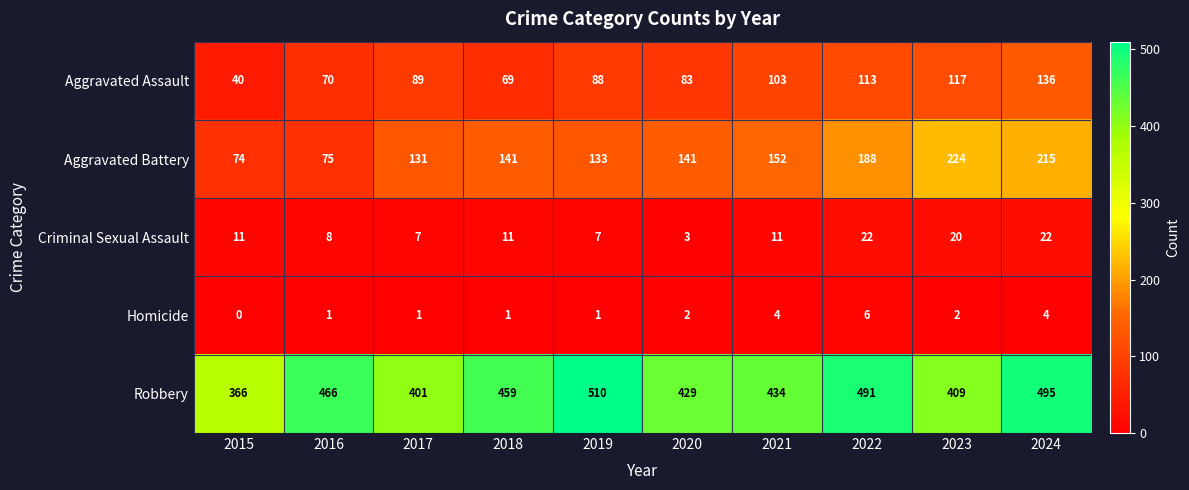

Read the Criminal Sexual Assault value at 2021, to the nearest 5.

10